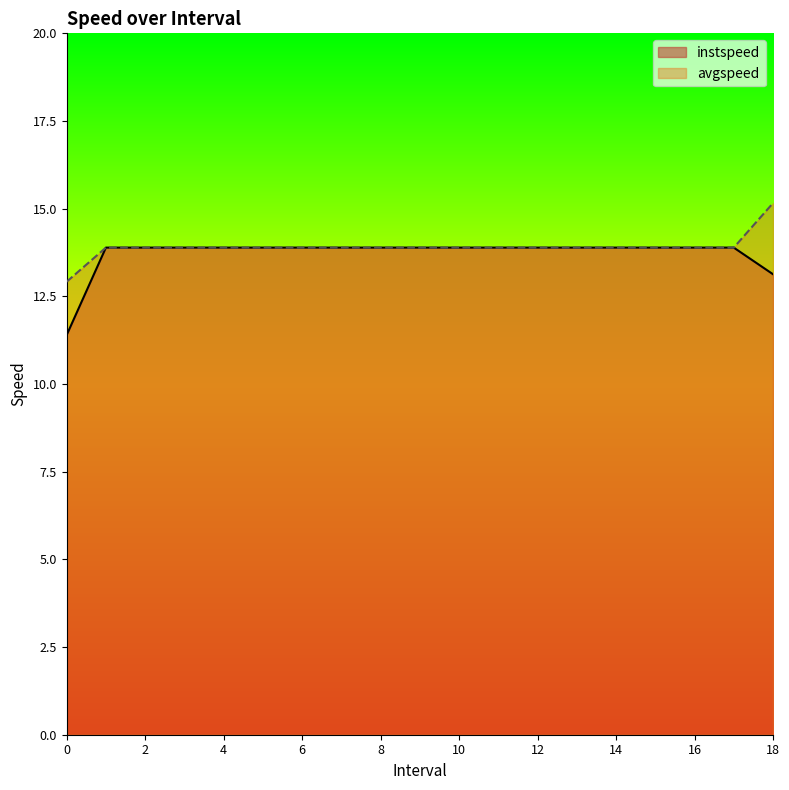

What is the total value across all series at 6?

27.8